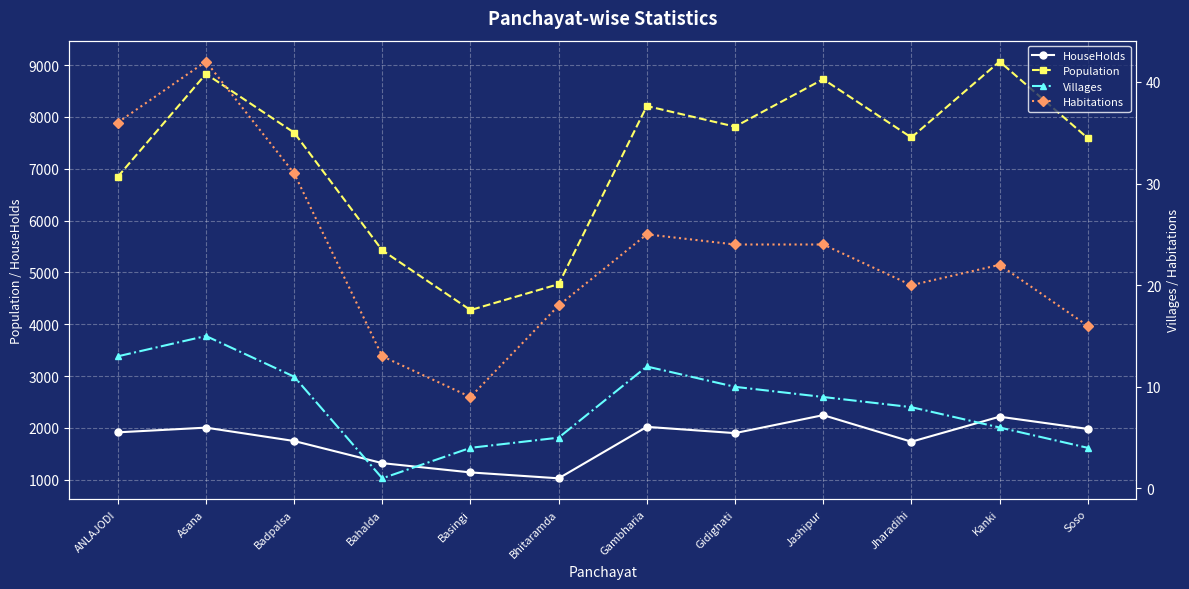

Rank the categories by Habitations value from lowest to highest.

Basingi, Bahalda, Soso, Bhitaramda, Jharadihi, Kanki, Gidighati, Jashipur, Gambharia, Badpalsa, ANLAJODI, Asana